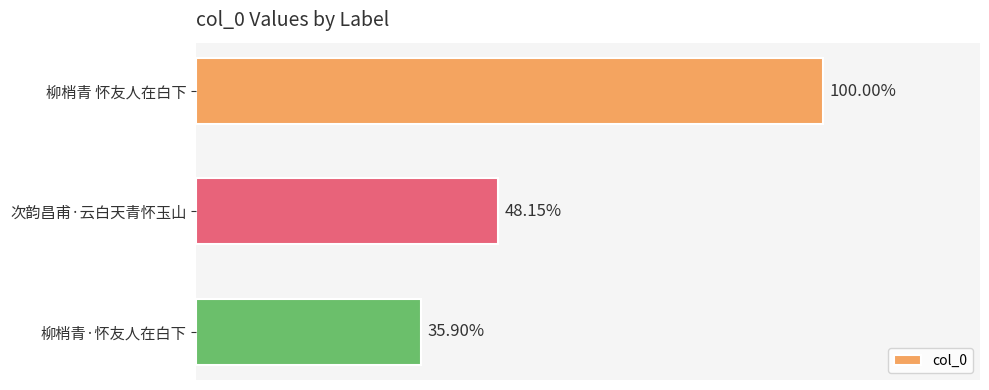

List the labels in order of value, smallest first.

柳梢青·怀友人在白下, 次韵昌甫·云白天青怀玉山, 柳梢青 怀友人在白下